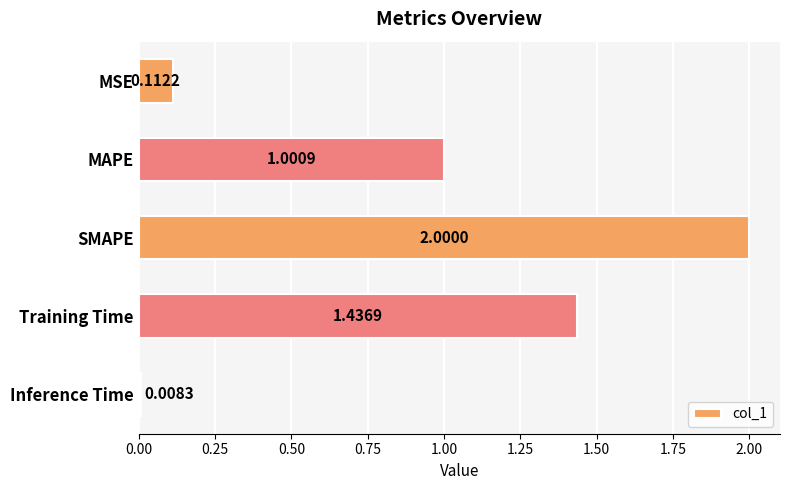

What is the label of the 4th bar from the bottom?

MAPE